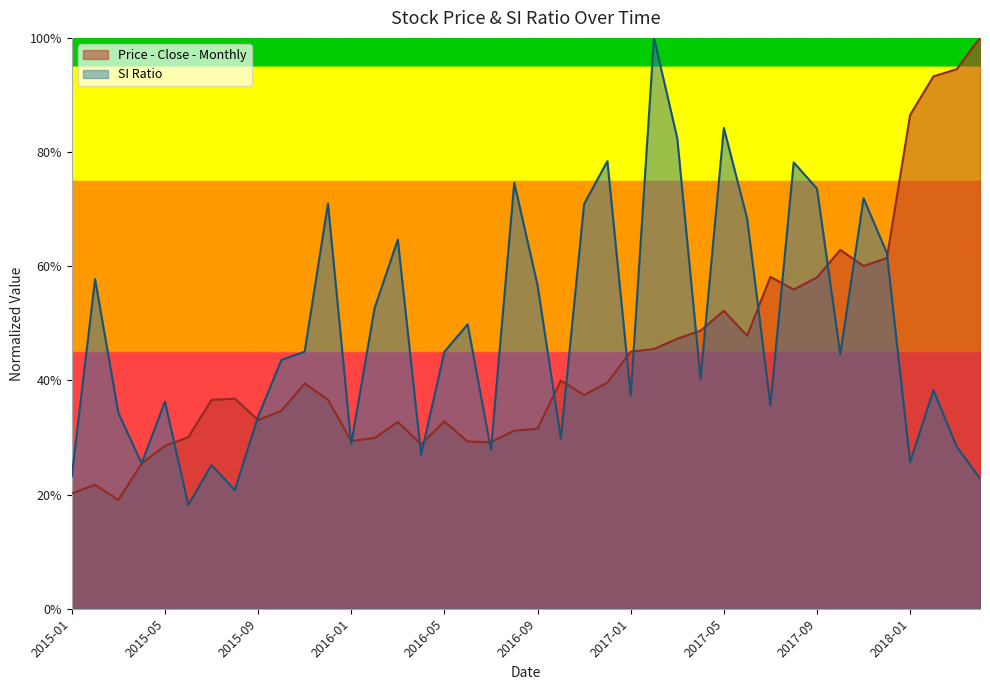

What value does the SI Ratio series have at 2017-08?

0.8